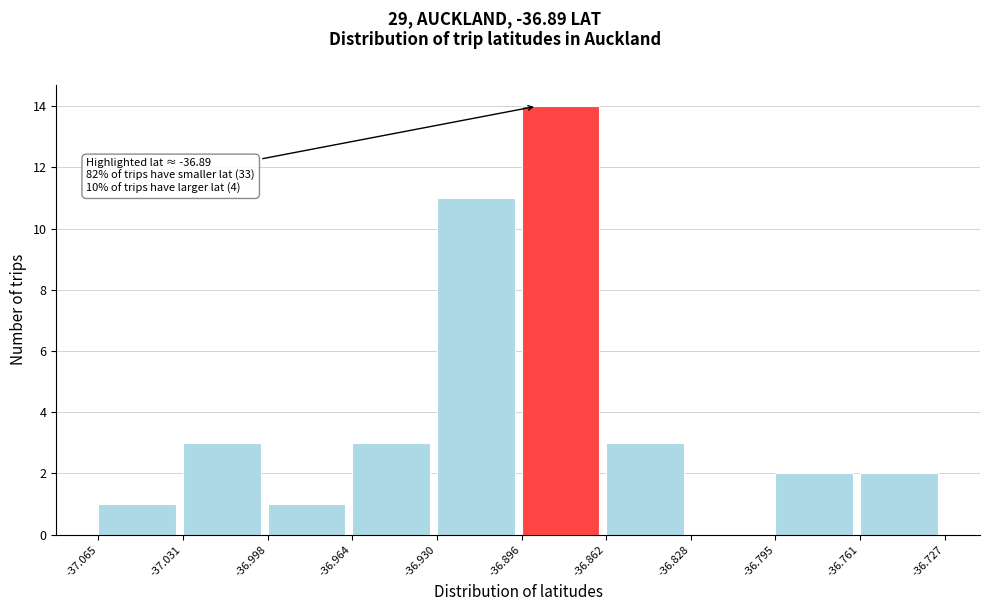

Over which range of the x-axis is the bar tallest?

-36.896 to -36.862